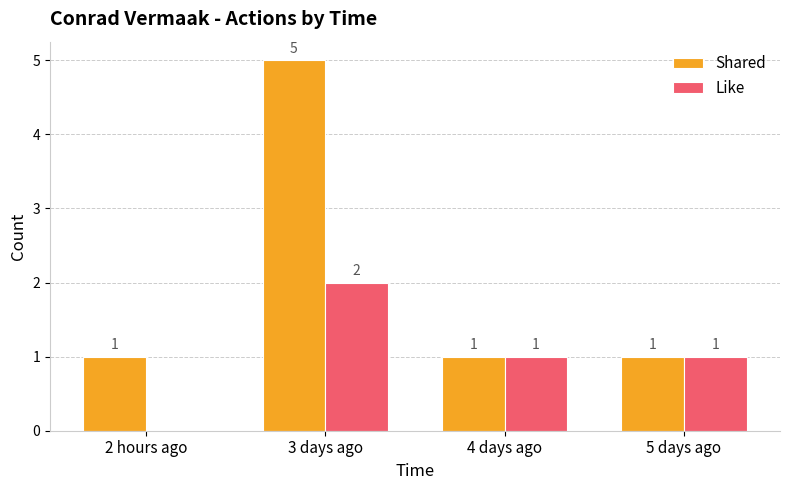

The Like series shows 2 at 5 days ago. True or false?

False